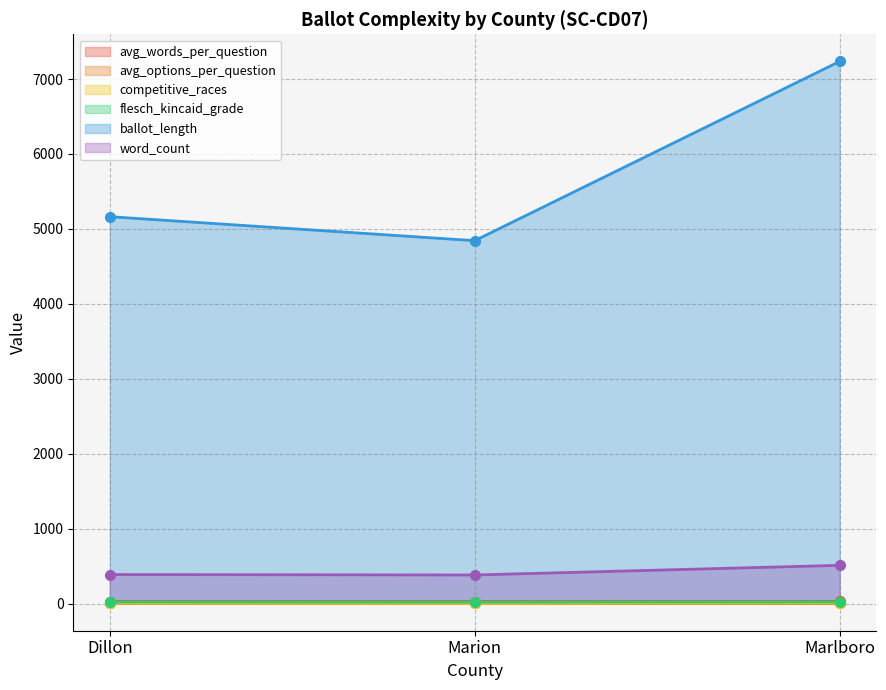

Reading left to right, list all the values displayed in this chart.

avg_words_per_question: Dillon=27.7	Marion=27.3	Marlboro=28.4
avg_options_per_question: Dillon=1.9	Marion=1.7	Marlboro=1.9
competitive_races: Dillon=6.0	Marion=4.0	Marlboro=10.0
flesch_kincaid_grade: Dillon=21.7	Marion=19.9	Marlboro=22.3
ballot_length: Dillon=5163.0	Marion=4843.0	Marlboro=7235.0
word_count: Dillon=388.0	Marion=382.0	Marlboro=511.0